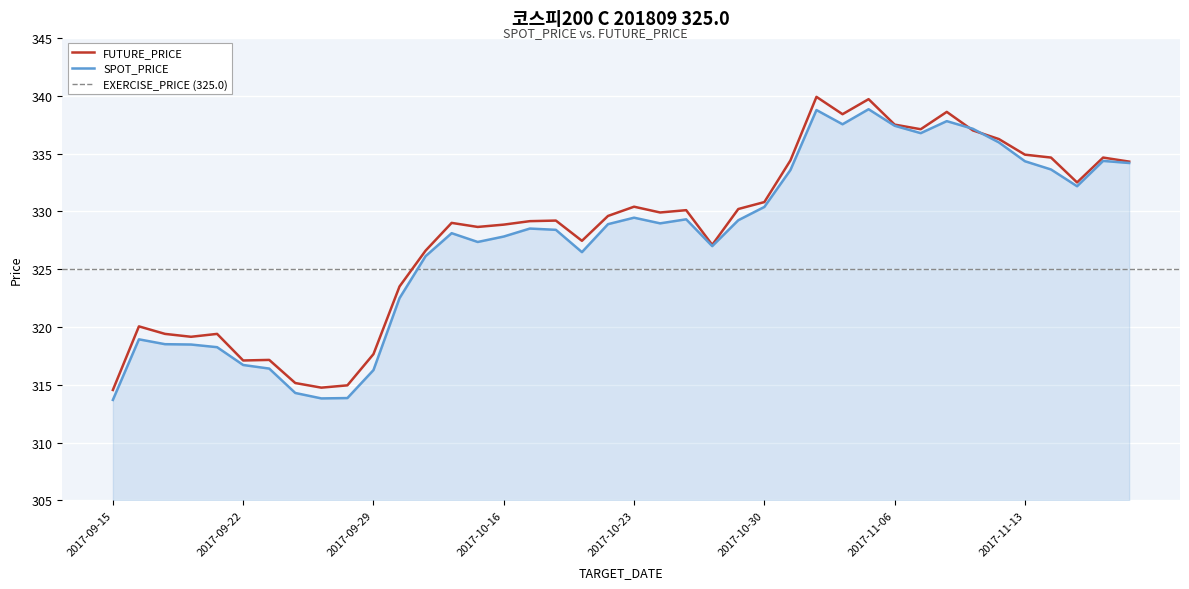

Reading left to right, list all the values displayed in this chart.

SPOT_PRICE: 2017-09-15=313.7	2017-09-18=318.9	2017-09-19=318.5	2017-09-20=318.5	2017-09-21=318.2	2017-09-22=316.7	2017-09-25=316.4	2017-09-26=314.3	2017-09-27=313.8	2017-09-28=313.9	2017-09-29=316.3	2017-10-10=322.5	2017-10-11=326.1	2017-10-12=328.1	2017-10-13=327.4	2017-10-16=327.8	2017-10-17=328.5	2017-10-18=328.4	2017-10-19=326.5	2017-10-20=328.9	2017-10-23=329.4	2017-10-24=329.0	2017-10-25=329.3	2017-10-26=327.0	2017-10-27=329.2	2017-10-30=330.4	2017-10-31=333.6	2017-11-01=338.8	2017-11-02=337.5	2017-11-03=338.8	2017-11-06=337.4	2017-11-07=336.8	2017-11-08=337.8	2017-11-09=337.1	2017-11-10=336.0	2017-11-13=334.3	2017-11-14=333.6	2017-11-15=332.2	2017-11-16=334.4	2017-11-17=334.2
FUTURE_PRICE: 2017-09-15=314.6	2017-09-18=320.1	2017-09-19=319.4	2017-09-20=319.1	2017-09-21=319.4	2017-09-22=317.1	2017-09-25=317.1	2017-09-26=315.1	2017-09-27=314.8	2017-09-28=314.9	2017-09-29=317.6	2017-10-10=323.5	2017-10-11=326.6	2017-10-12=329.0	2017-10-13=328.6	2017-10-16=328.9	2017-10-17=329.1	2017-10-18=329.2	2017-10-19=327.4	2017-10-20=329.6	2017-10-23=330.4	2017-10-24=329.9	2017-10-25=330.1	2017-10-26=327.1	2017-10-27=330.2	2017-10-30=330.8	2017-10-31=334.4	2017-11-01=339.9	2017-11-02=338.4	2017-11-03=339.7	2017-11-06=337.5	2017-11-07=337.1	2017-11-08=338.6	2017-11-09=337.0	2017-11-10=336.2	2017-11-13=334.9	2017-11-14=334.6	2017-11-15=332.5	2017-11-16=334.6	2017-11-17=334.3